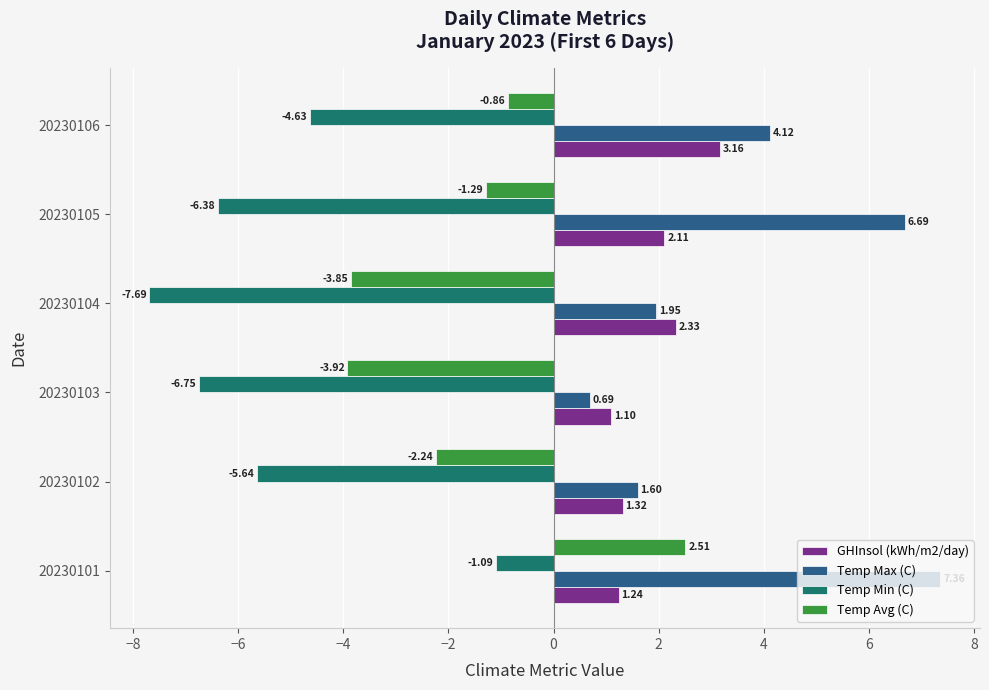

Which series changed the most between 20230101 and 20230106?

Temp Min (C)